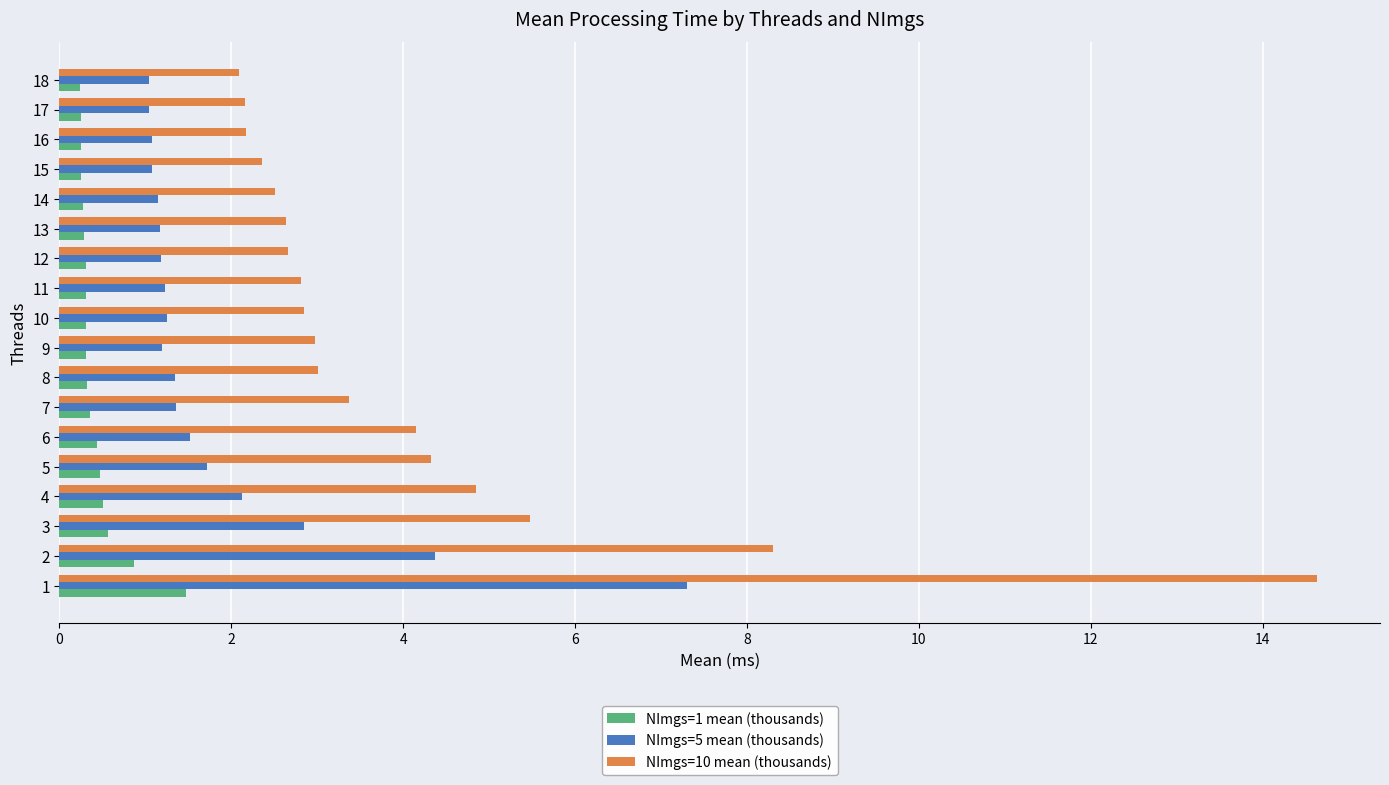

List the series in order of their overall mean, lowest first.

NImgs=1 mean (thousands), NImgs=5 mean (thousands), NImgs=10 mean (thousands)